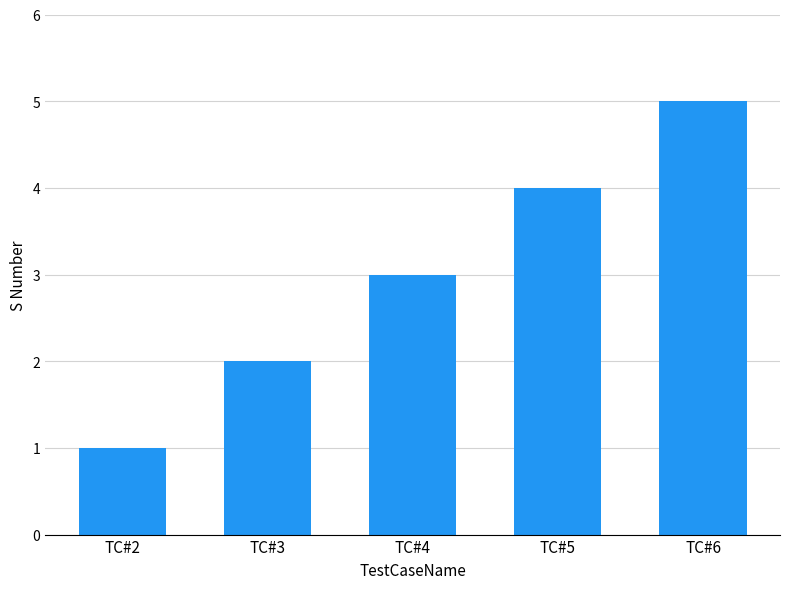

Between TC#2 and TC#5, which is larger?

TC#5